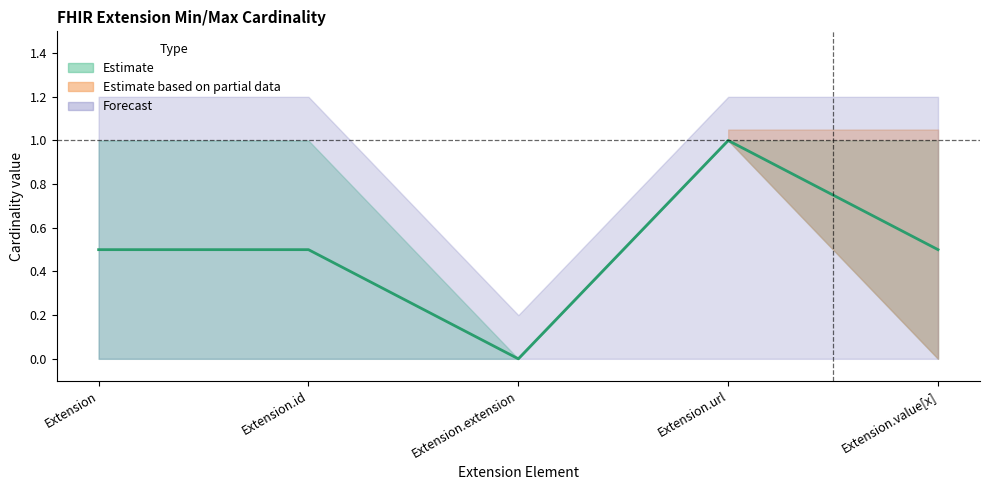

True or false: max_val and min_val intersect in this chart.

False